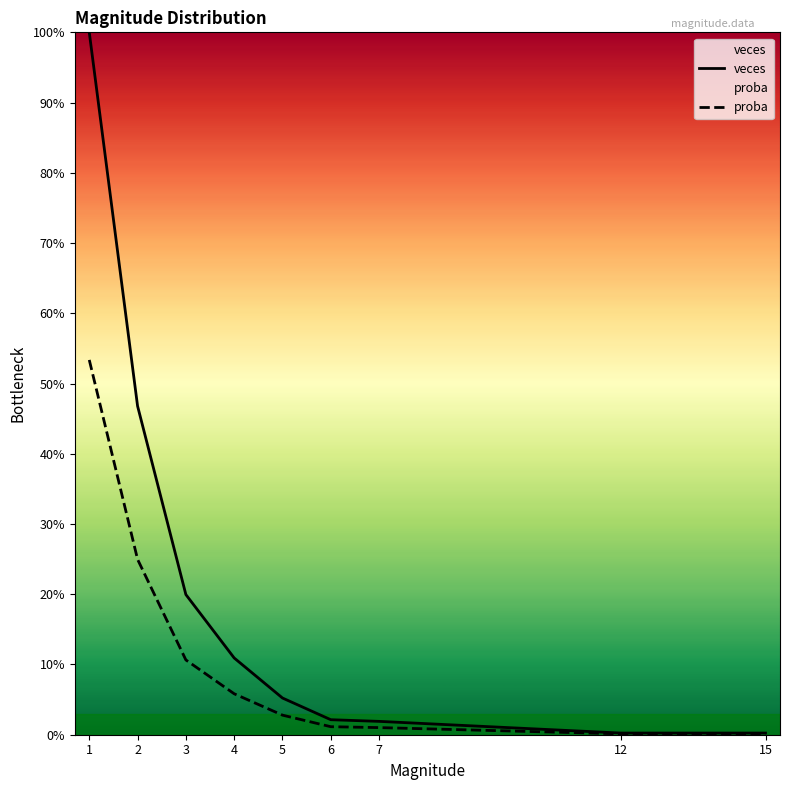

Rank the series at 3 from lowest to highest value.

proba, veces